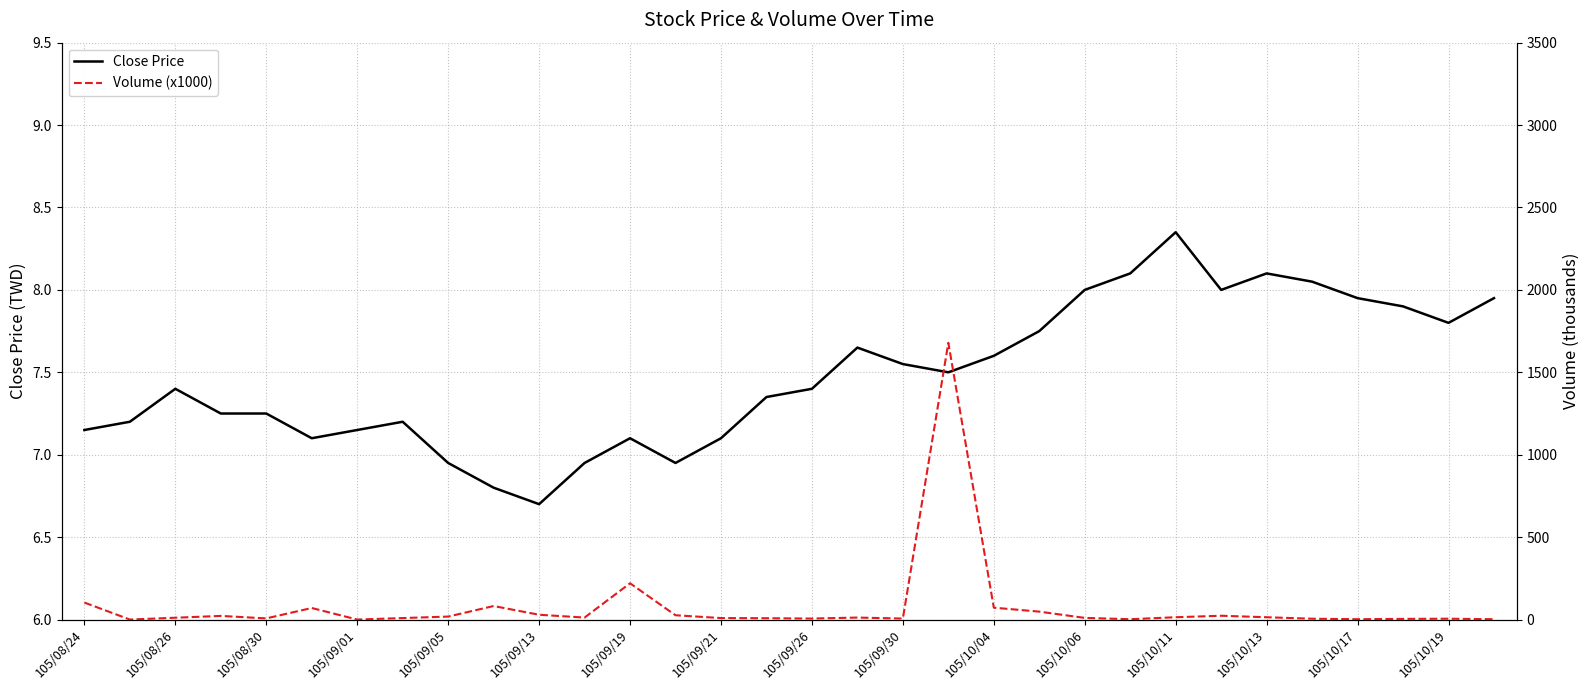

List the series in order of their overall mean, highest first.

Volume (x1000), Close Price